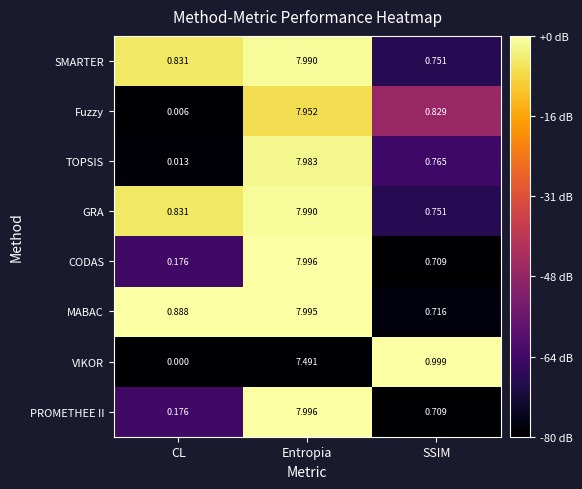

Which category has the highest value in the PROMETHEE II series?

Entropia